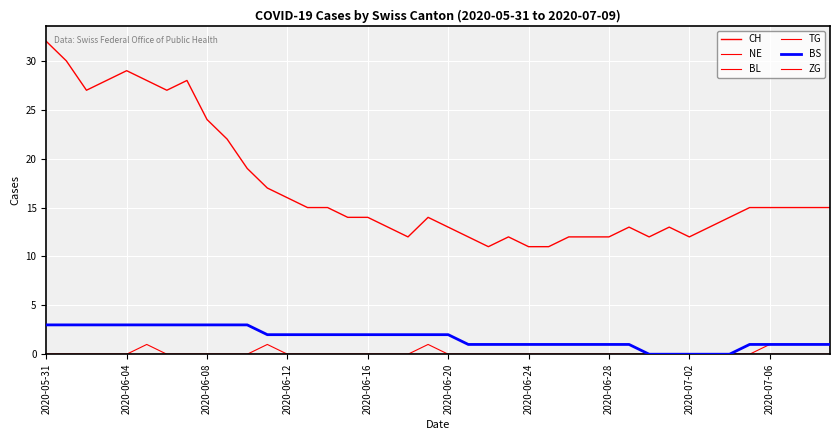

At how many categories does at least one series exceed 28?

3